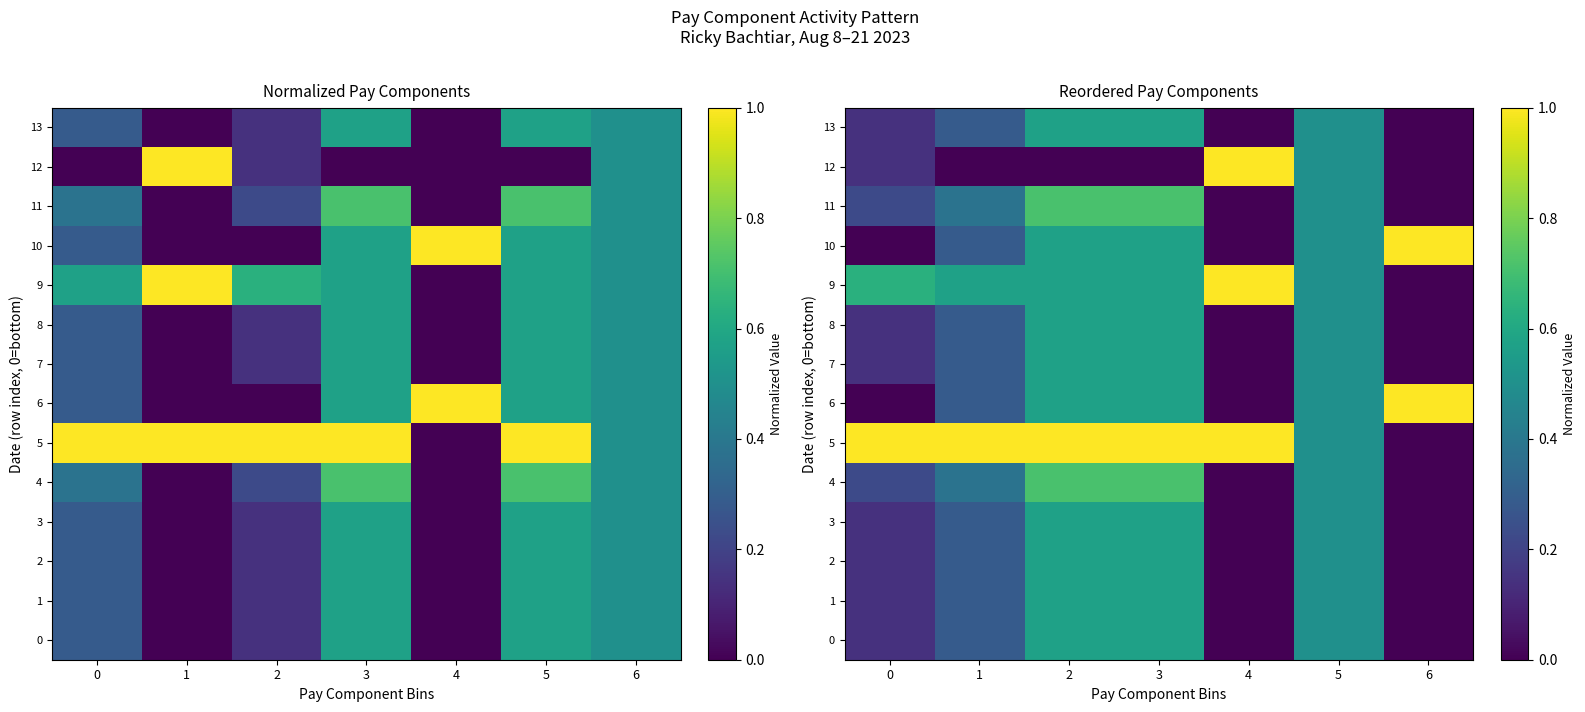

What is the sum of the 2 values at 2 and 5?

1.1